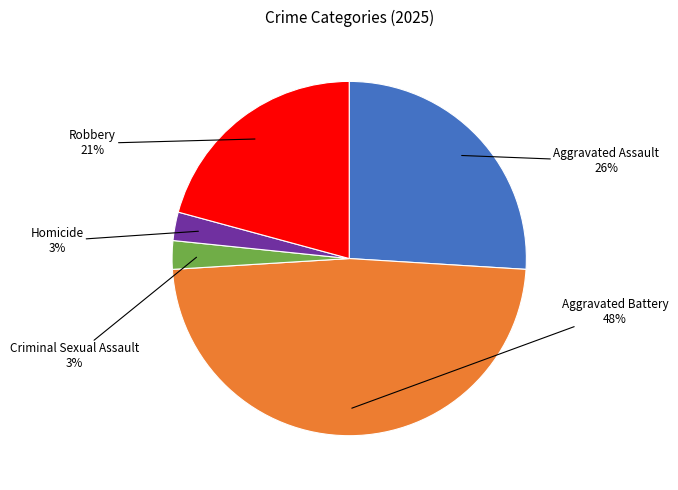

Is the sum of Aggravated Assault and Criminal Sexual Assault greater than half?

No